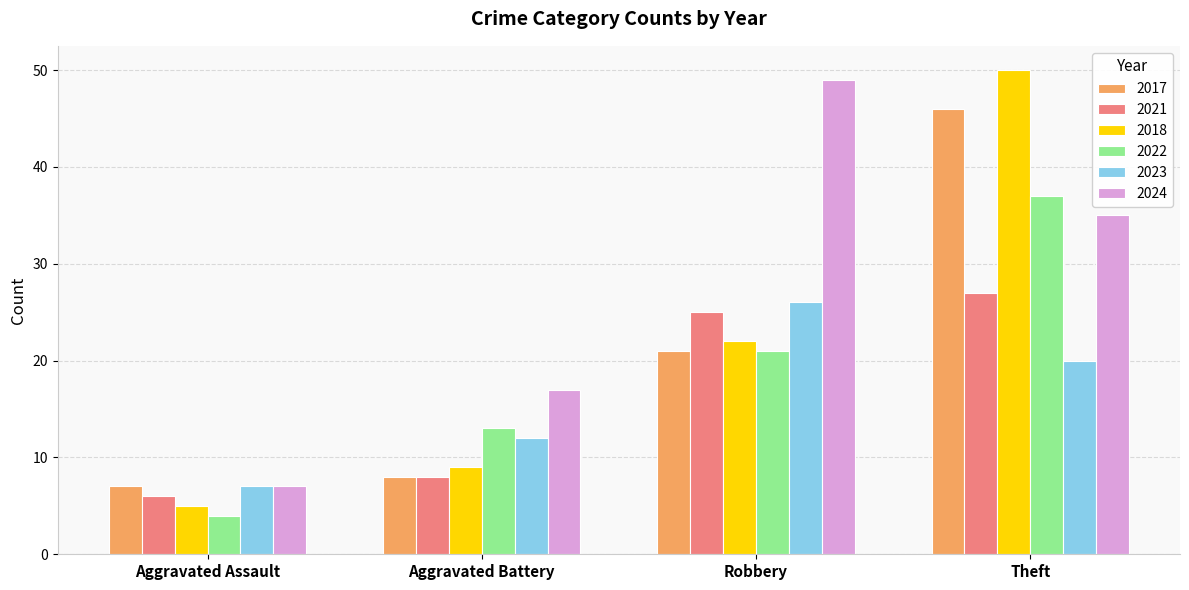

Reading right to left, extract all data points from this chart.

2017: 46	21	8	7
2021: 27	25	8	6
2018: 50	22	9	5
2022: 37	21	13	4
2023: 20	26	12	7
2024: 35	49	17	7